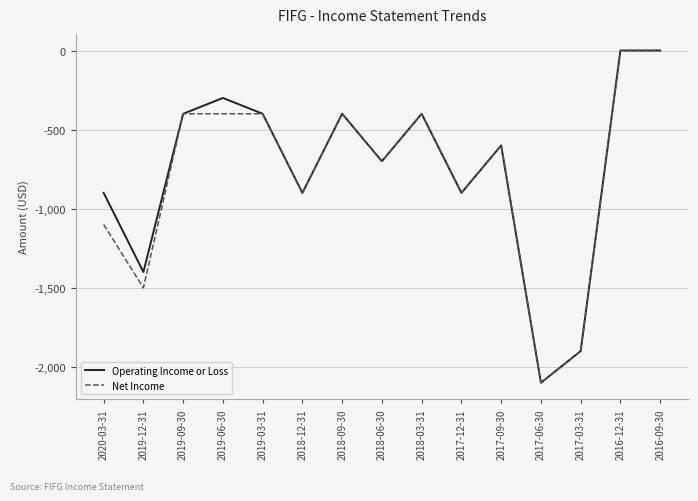

Is it true that Operating Income or Loss equals -300 at 2019-06-30?

True